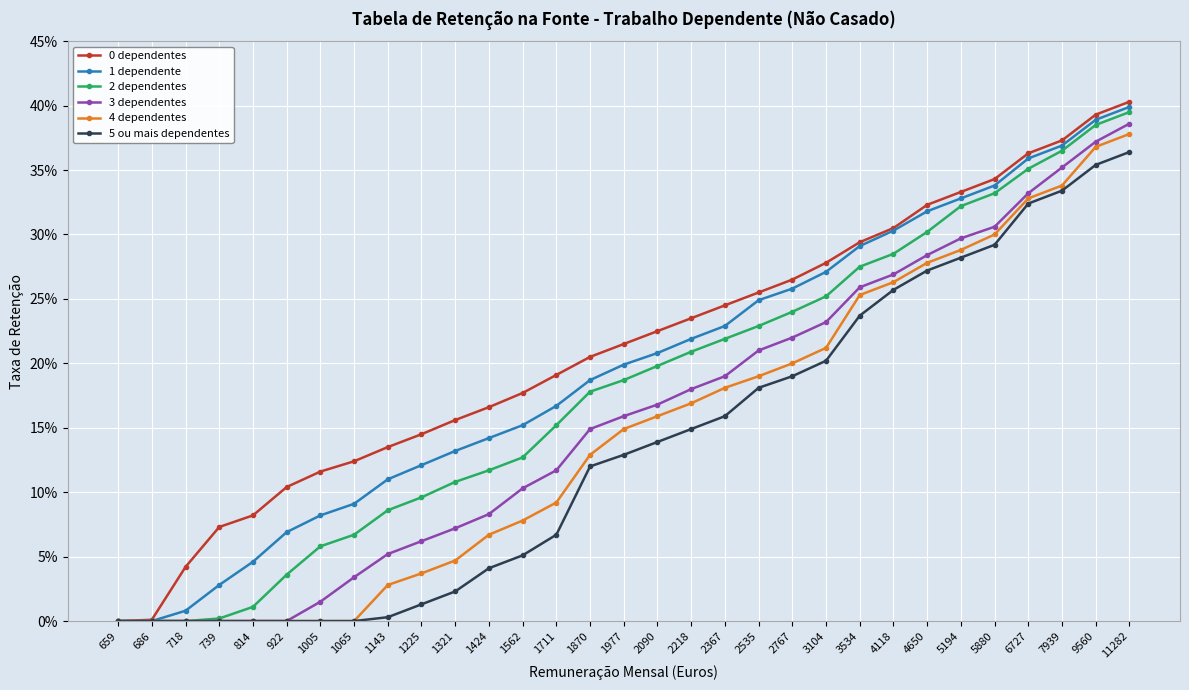

Is this an area chart (filled region under the line)?

No